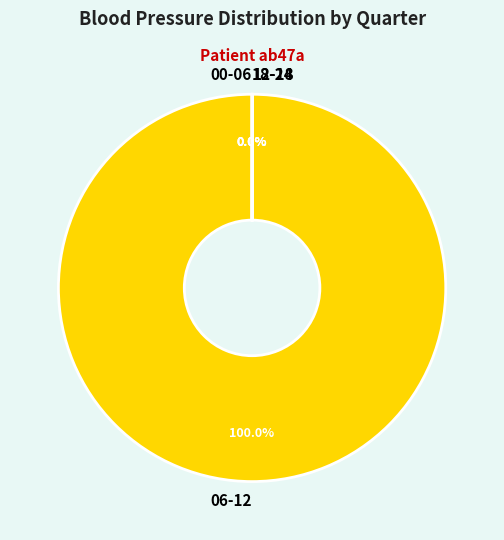

Which slice is the largest?

06-12